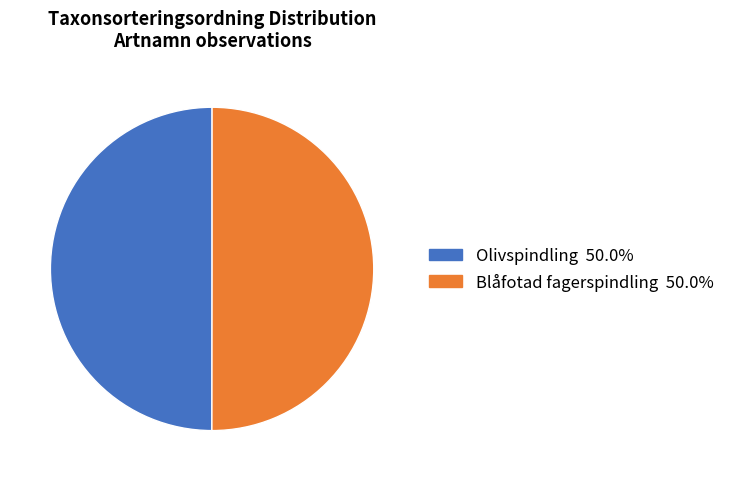

Count the number of slices in the pie.

2